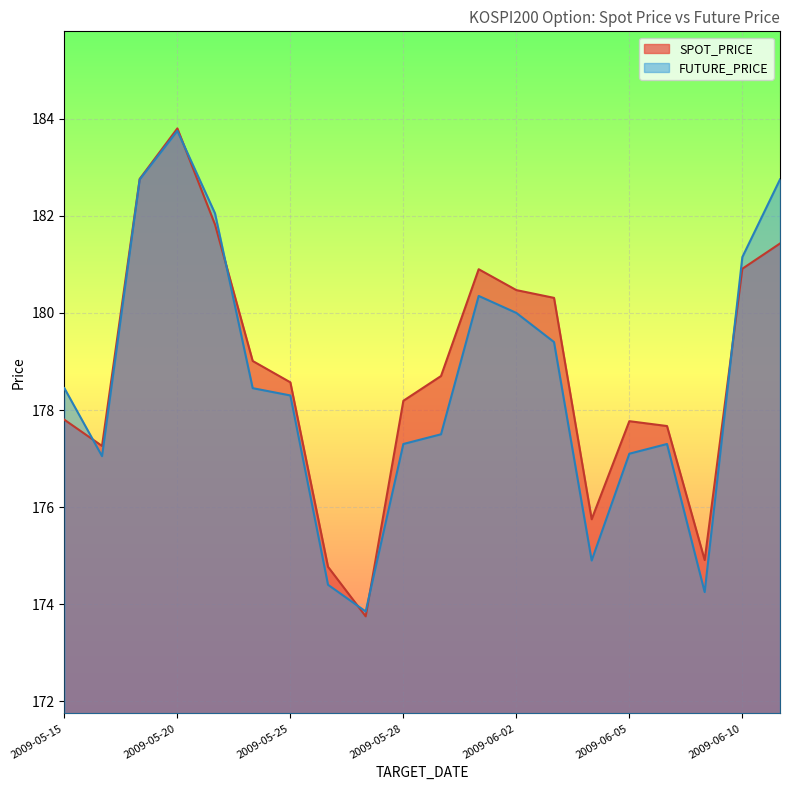

After their last crossing, which series has the higher values: SPOT_PRICE or FUTURE_PRICE?

FUTURE_PRICE